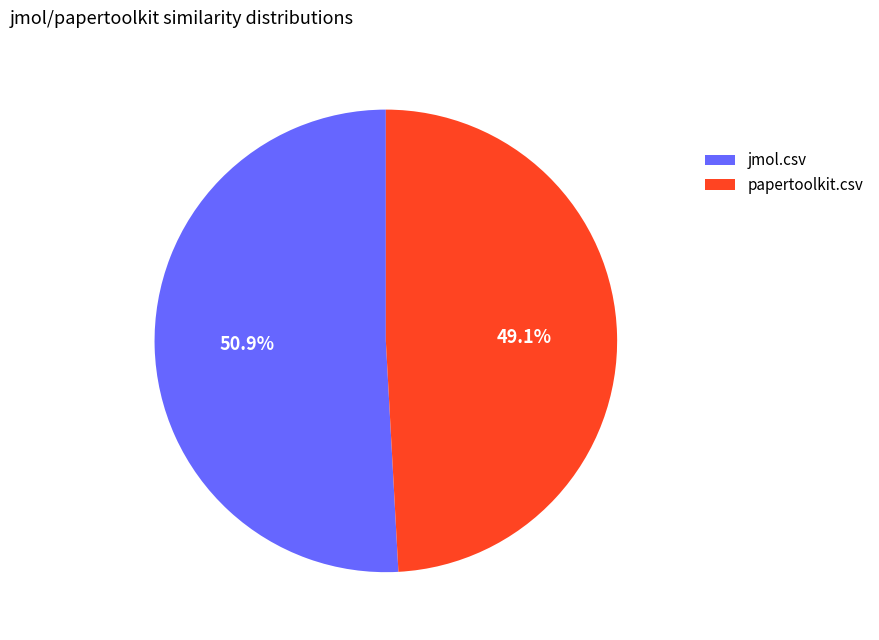

To the nearest percent, what is the combined percentage of papertoolkit.csv and jmol.csv?

100%